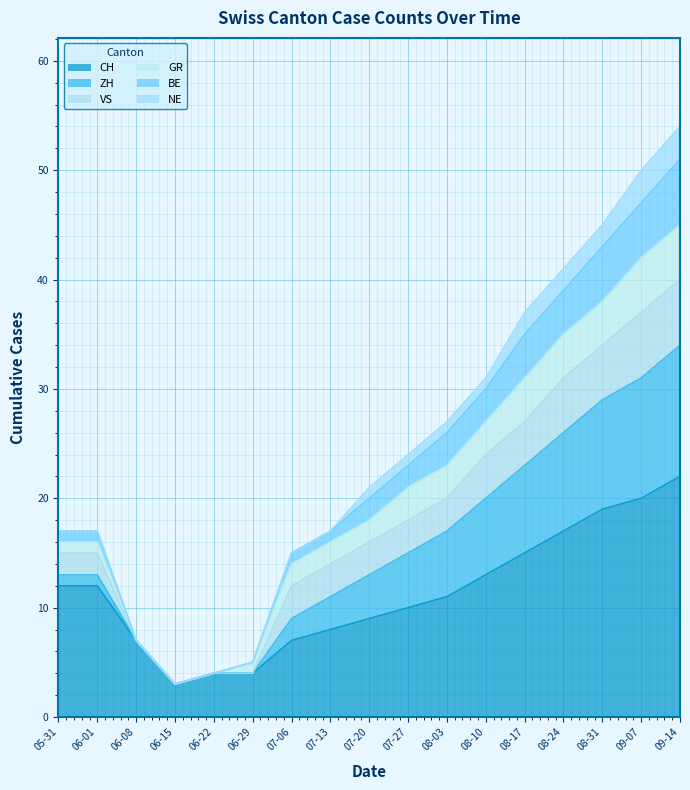

At which label does CH reach its peak?

09-14